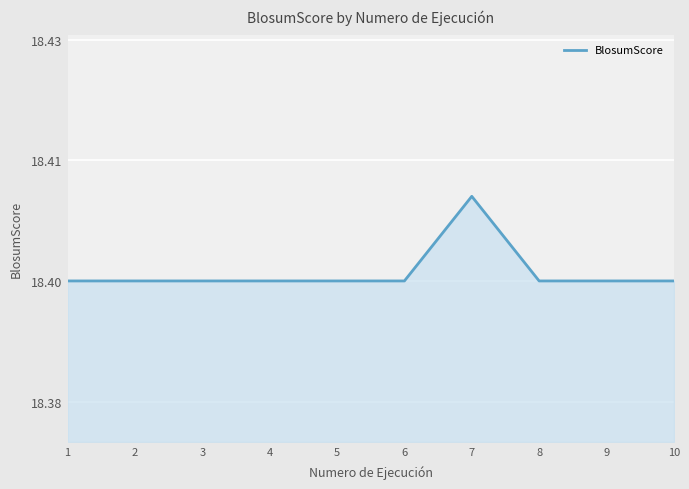

Where is the data nearest to the value 18?

1